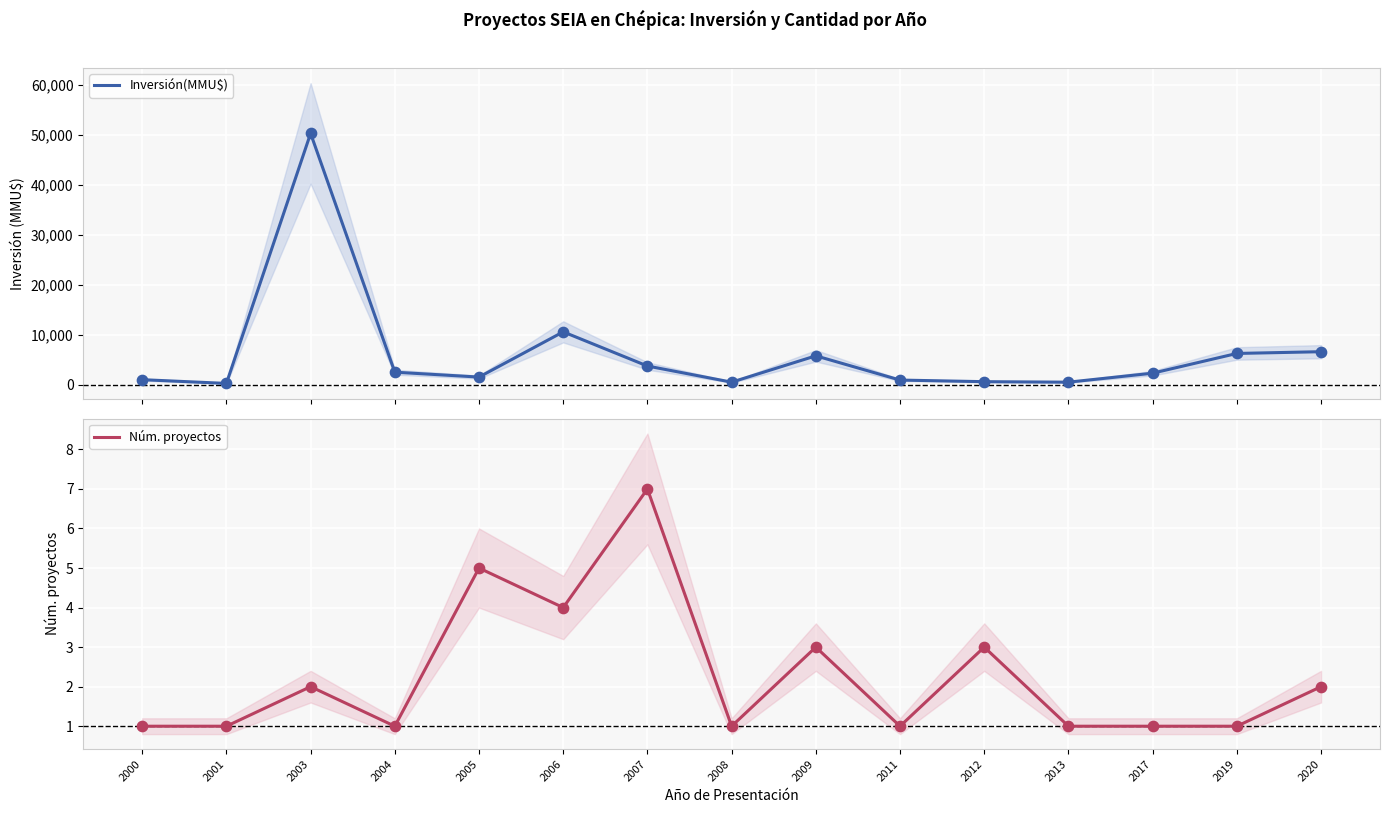

What are all the series names shown in the legend?

Inversión(MMU$), Núm. proyectos